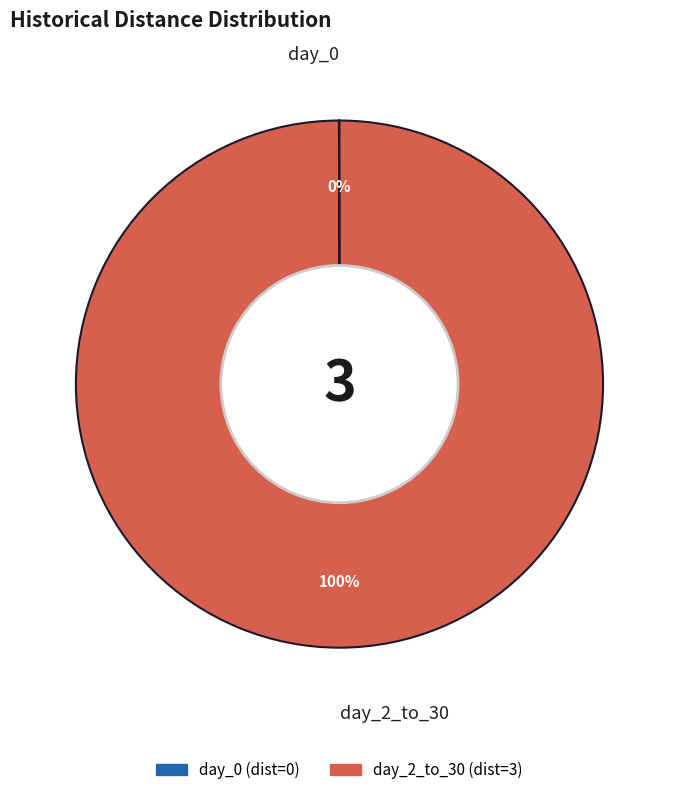

Is it true that day_2_to_30 is 100% of the pie?

True